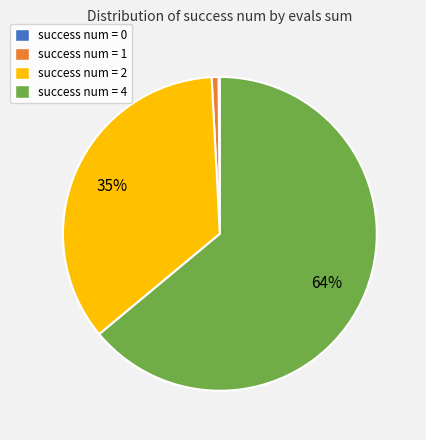

Which category has the biggest portion of the pie?

success num = 4